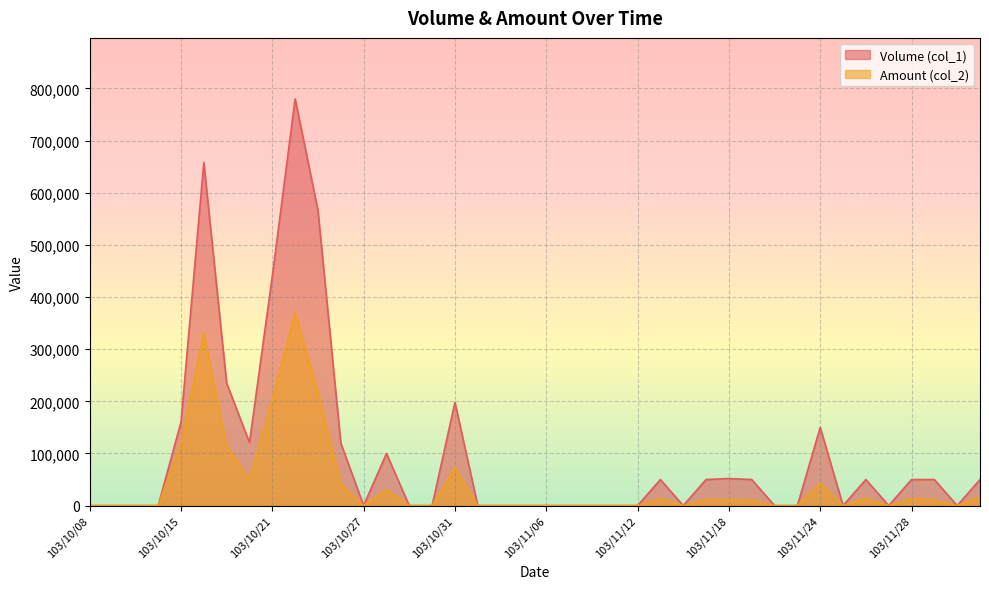

What position from the right is 103/10/14?

37